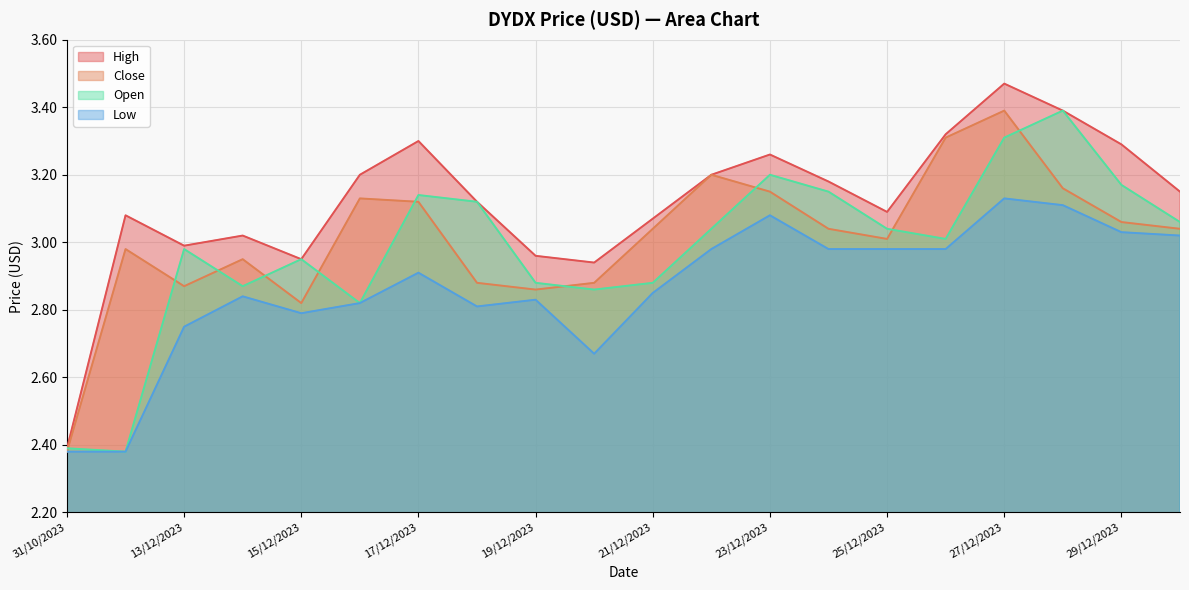

True or false: open and high intersect in this chart.

False